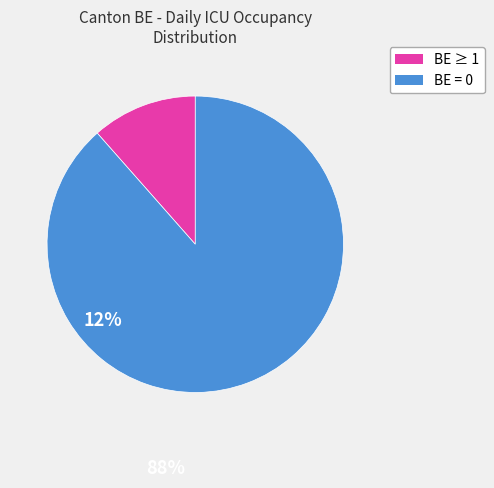

Is there a majority slice in this chart?

Yes